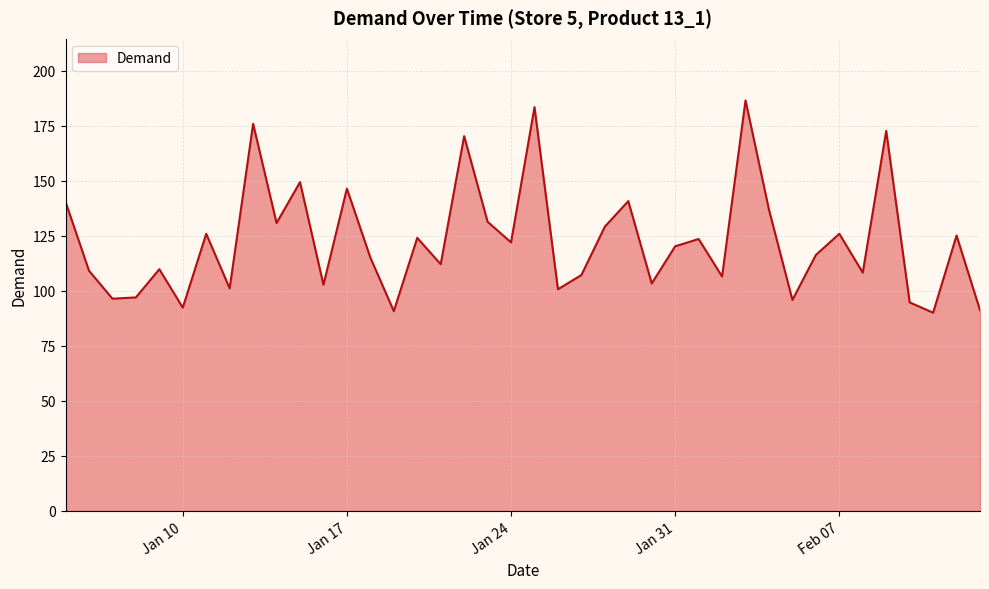

What is the greatest value displayed?

186.6